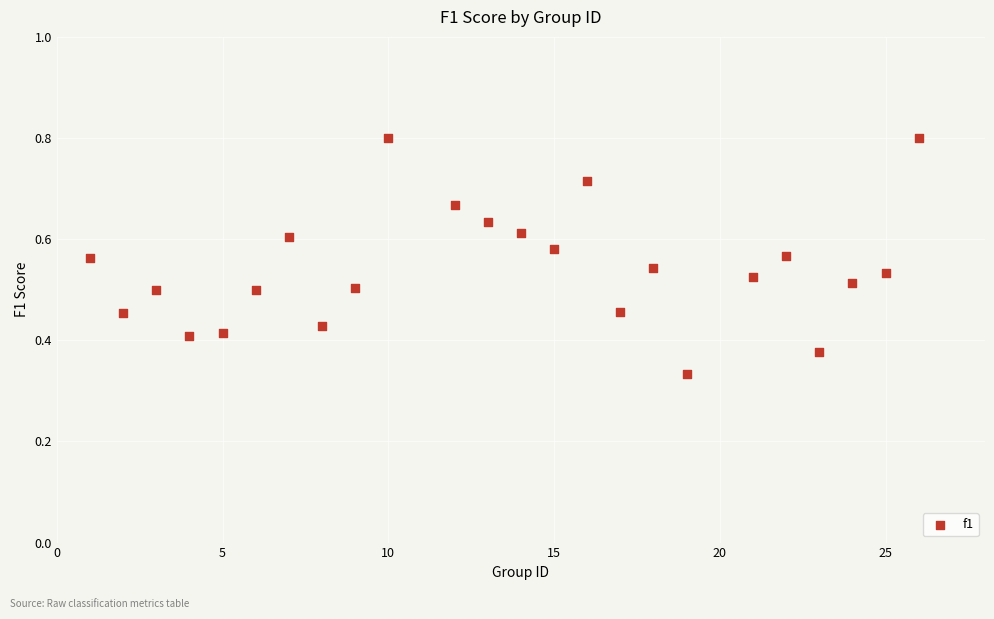

What is the range of X values (max minus min)?

25.0